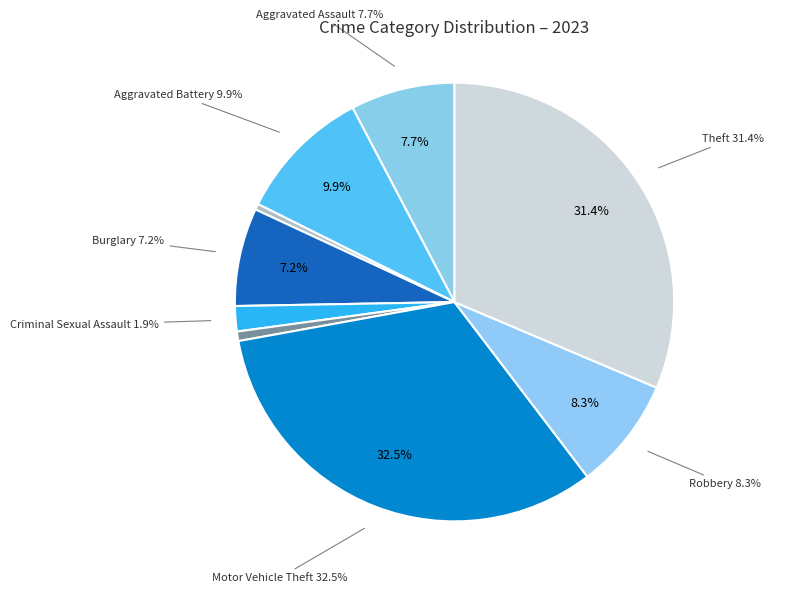

What is the change in value from Aggravated Battery to Robbery?

-62